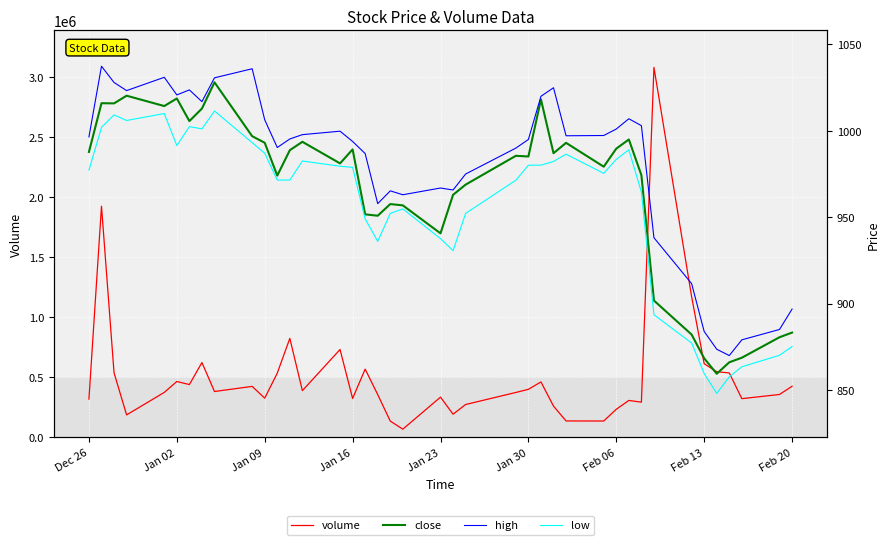

Read the volume value at Feb 20.

424738